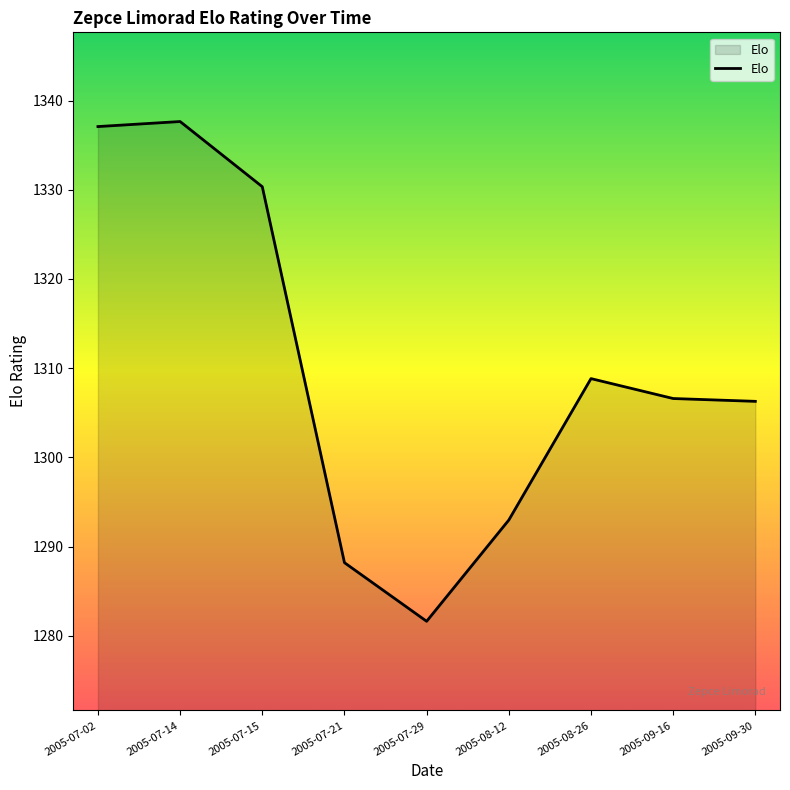

Which has a higher value, 2005-09-30 or 2005-07-29?

2005-09-30